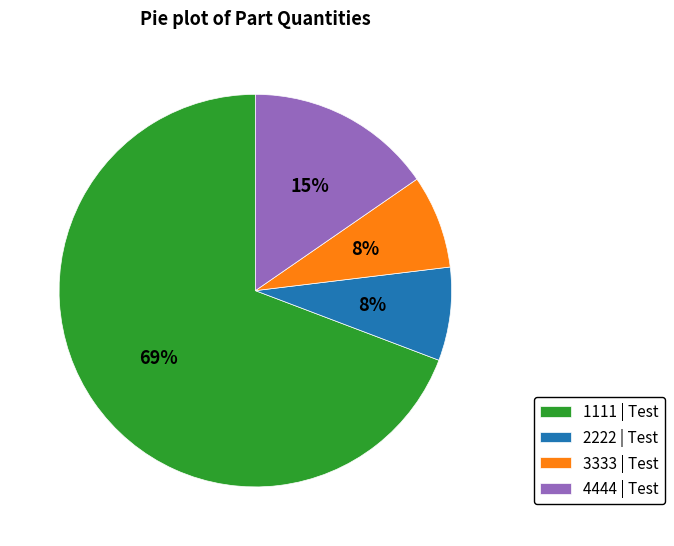

Which slice is the largest?

1111 | Test